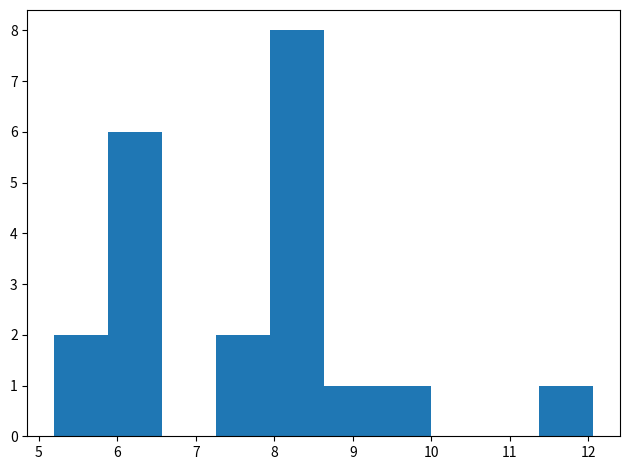

Reading left to right, list every bar in this chart as the range it spans on the x-axis followed by its height. Neither the bar edges nor the heights are printed on the chart, so give them approximately, as read against the axes.

5.2 to 5.9: 2
5.9 to 6.6: 6
6.6 to 7.3: 0
7.3 to 7.9: 2
7.9 to 8.6: 8
8.6 to 9.3: 1
9.3 to 10.0: 1
10.0 to 10.7: 0
10.7 to 11.4: 0
11.4 to 12.1: 1